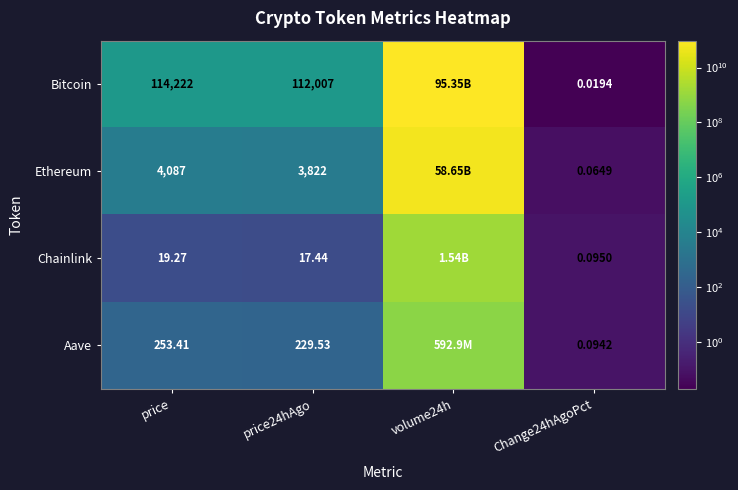

Which series changed the most between price and price24hAgo?

Bitcoin